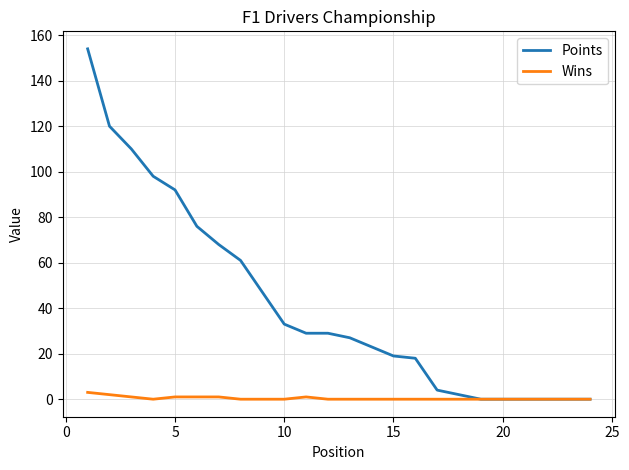

Which series has the widest spread of values?

Points